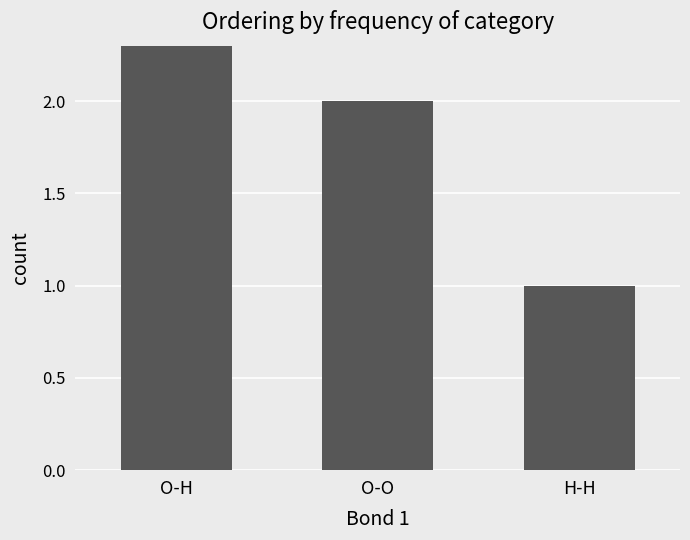

At which label does the data first exceed 2?

O-H